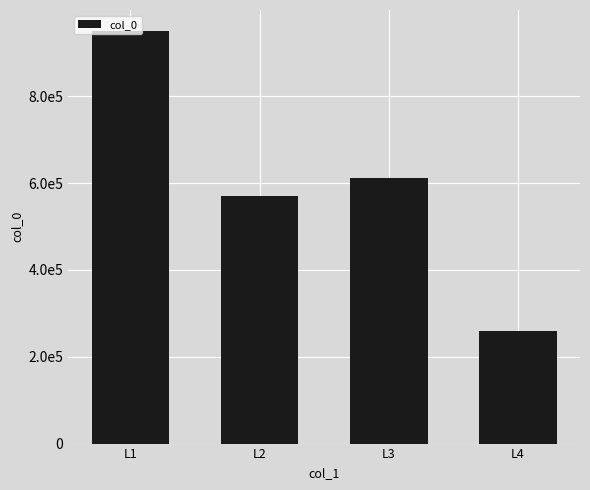

What is the difference between the second highest and minimum values?

351390